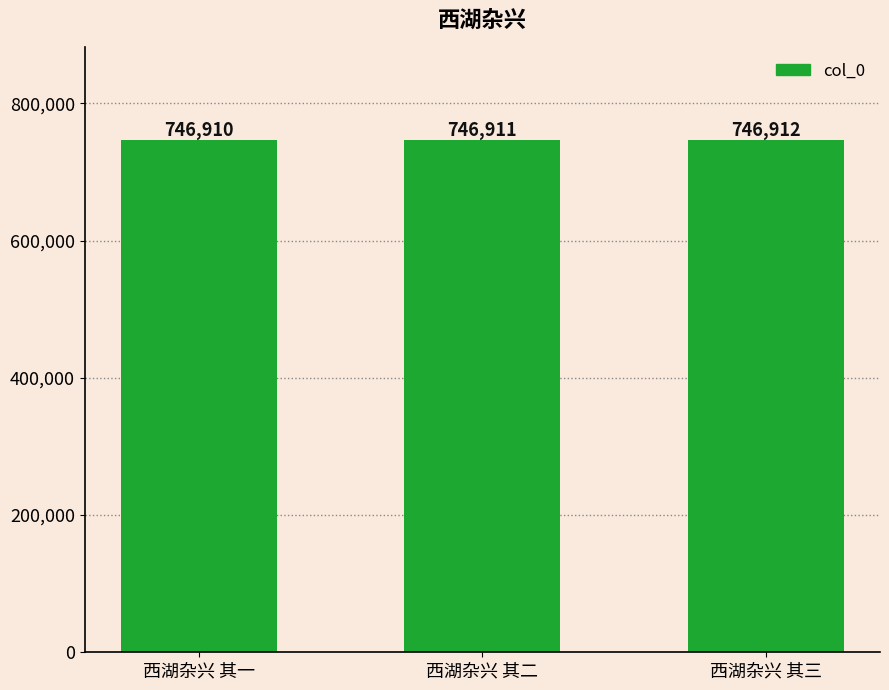

Reading left to right, list all the values displayed in this chart.

西湖杂兴 其一=746910	西湖杂兴 其二=746911	西湖杂兴 其三=746912